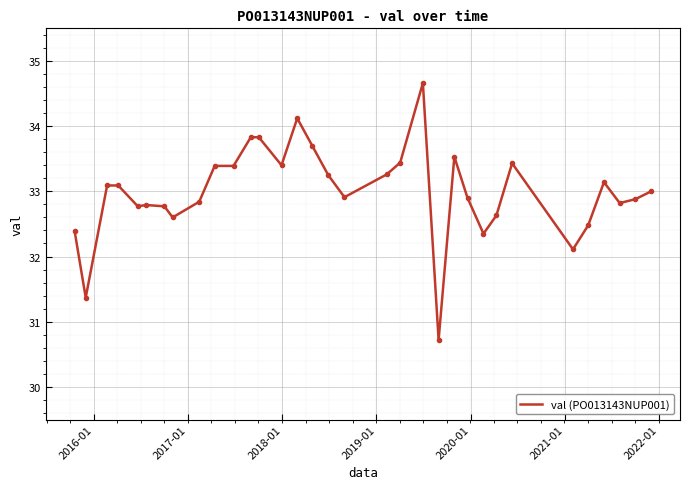

What is the greatest value displayed?

34.7